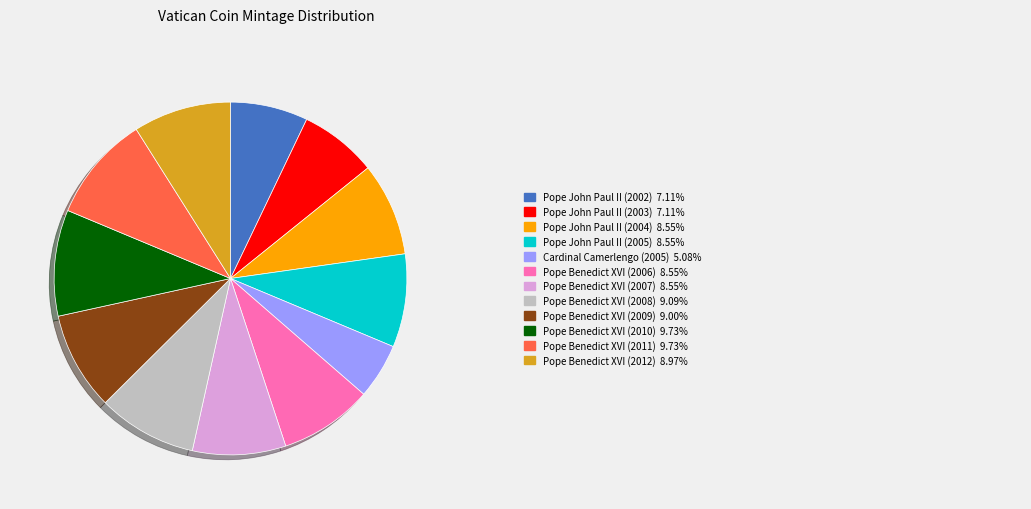

Is there a majority slice in this chart?

No